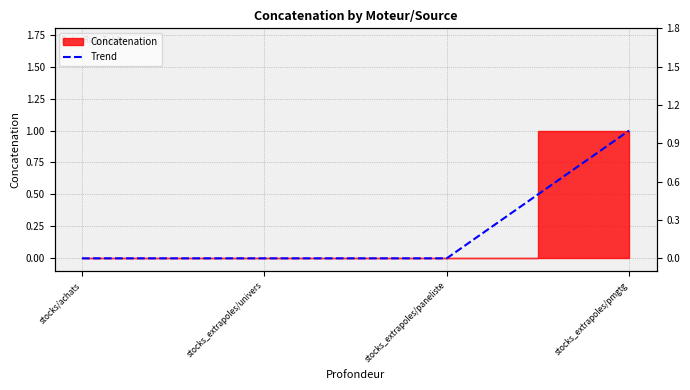

Does the chart display data point markers on the line(s)?

No